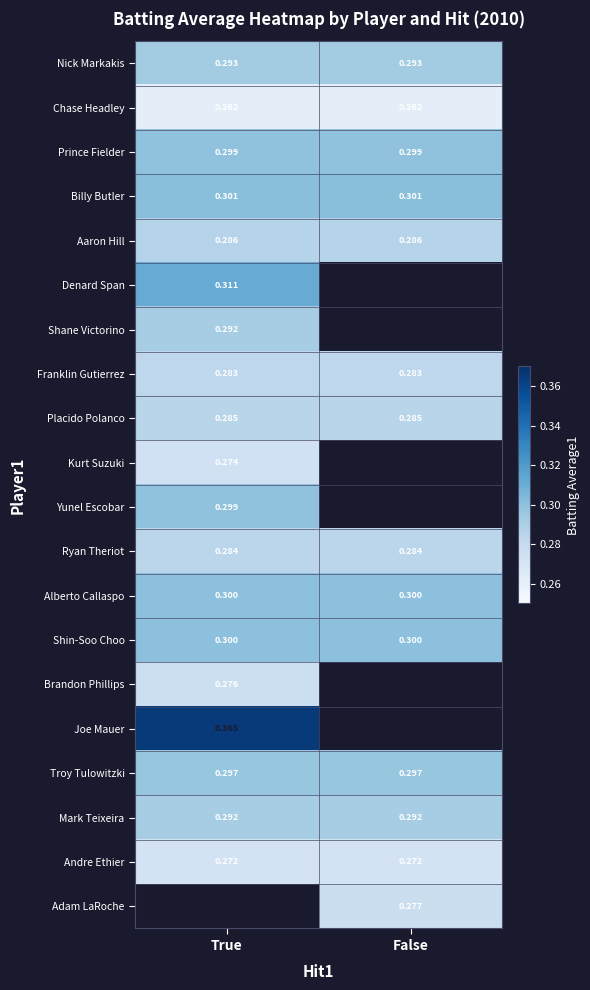

Which has a higher value, False or True?

False